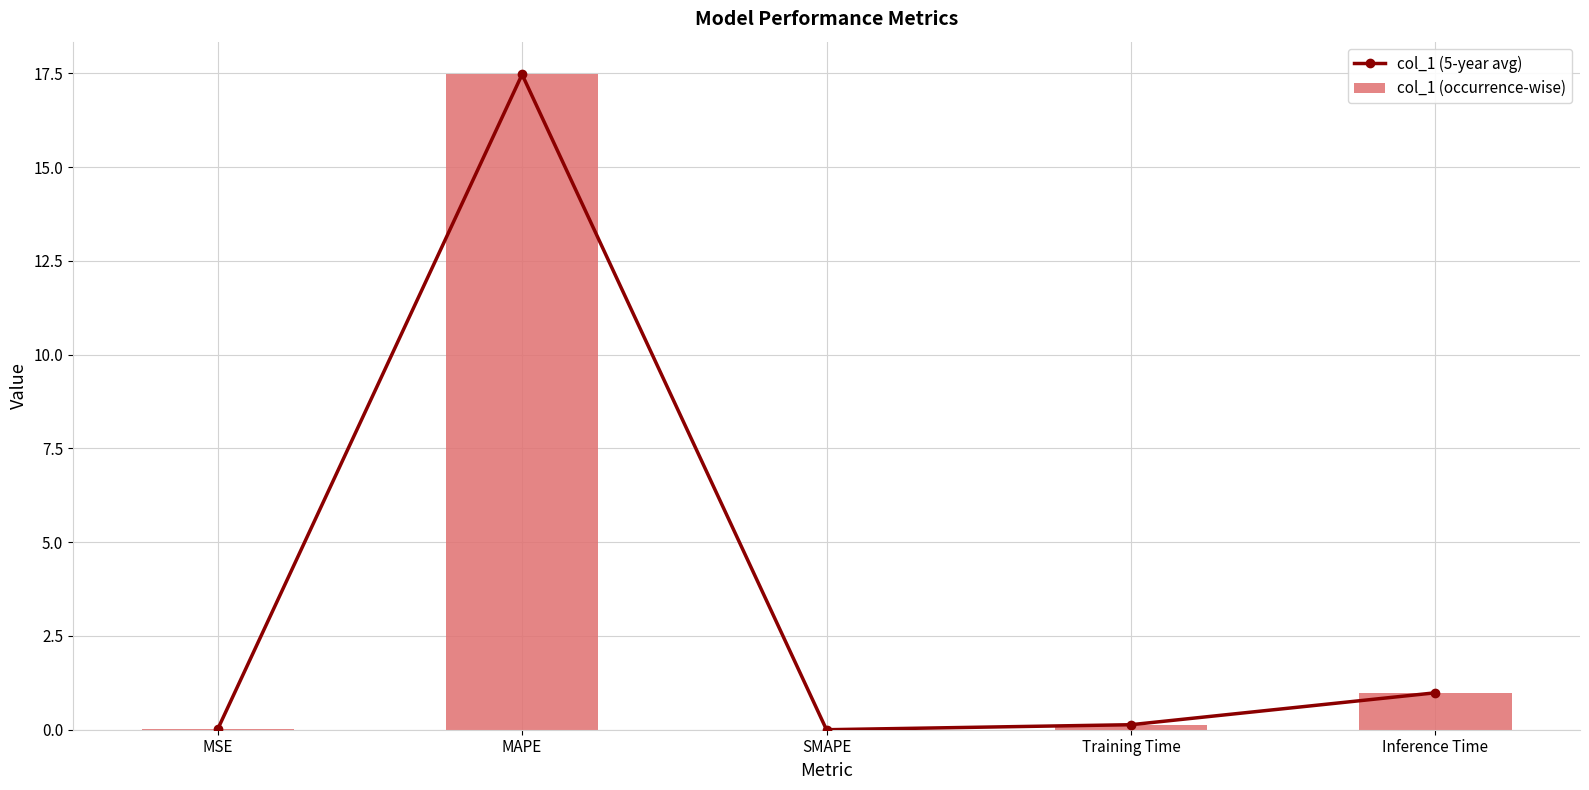

Which category has the lowest value across all series?

SMAPE